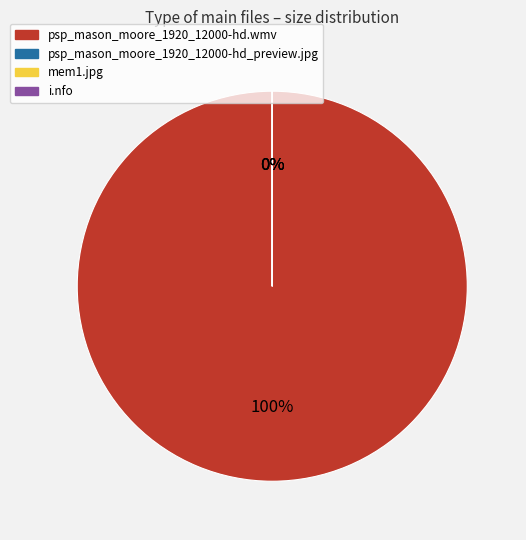

The psp_mason_moore_1920_12000-hd.wmv slice represents 100% of the pie. True or false?

True